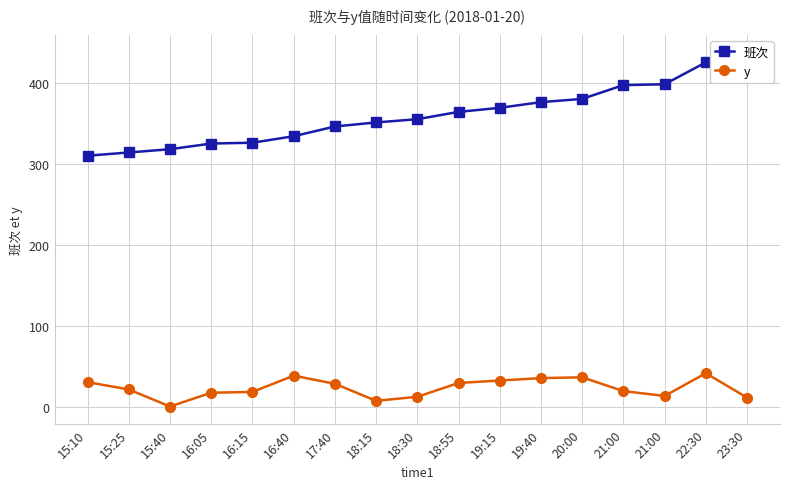

What is the difference between the highest and lowest values at 18:30?

342